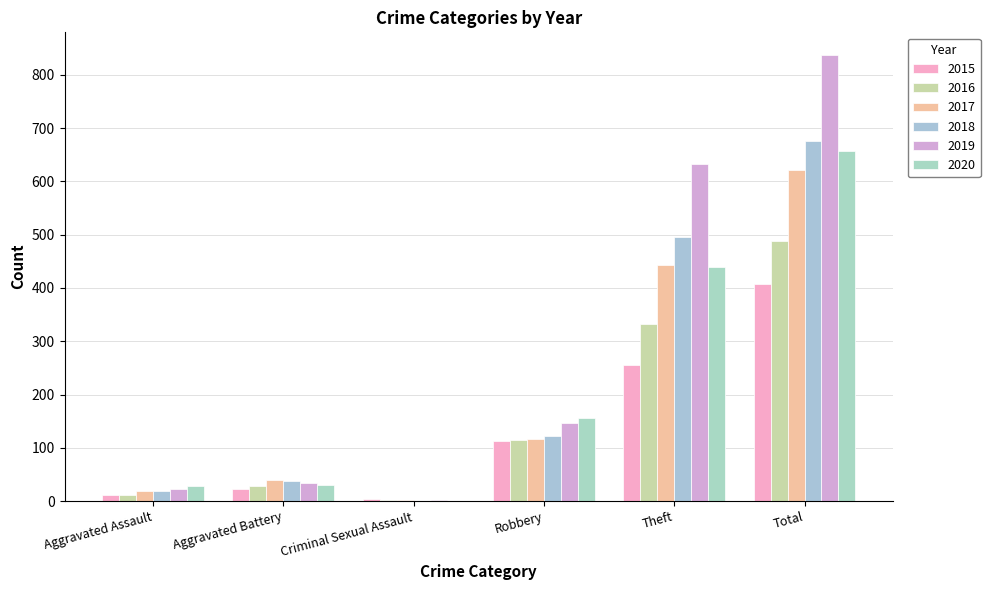

How many values in 2020 are above zero?

5